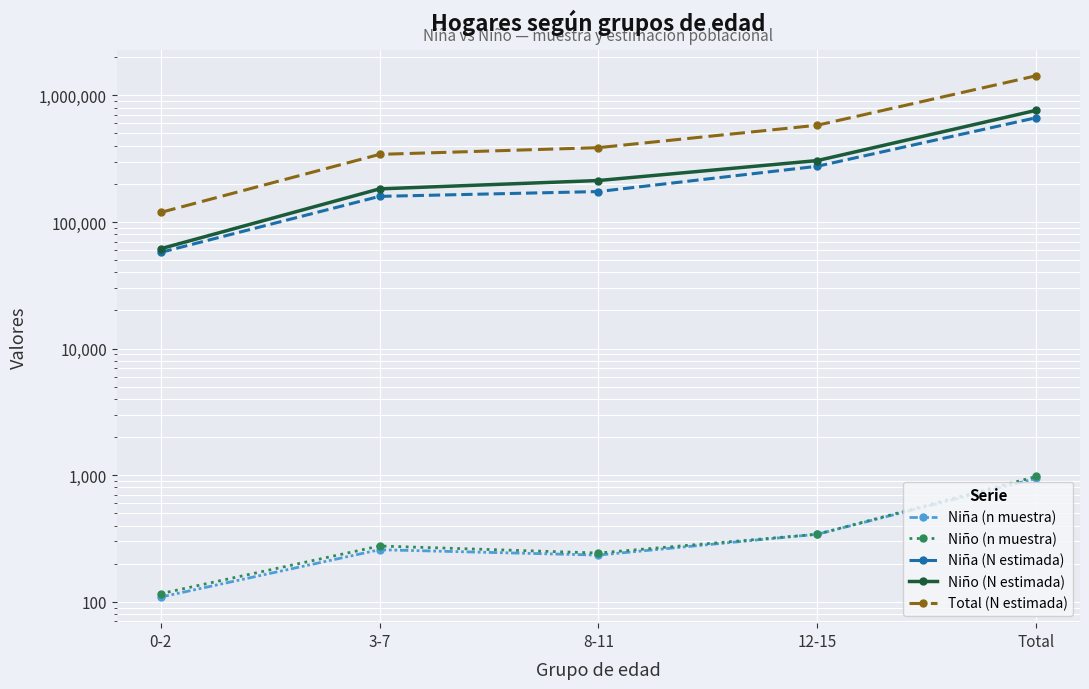

What is the greatest value displayed?

1428127